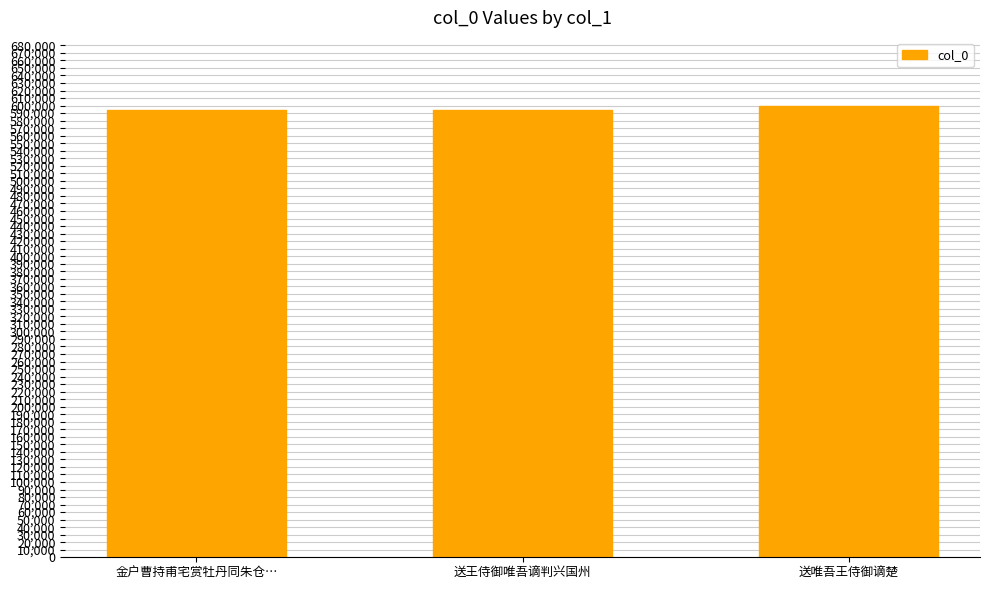

What is the value of the 3rd bar from the left?

599953